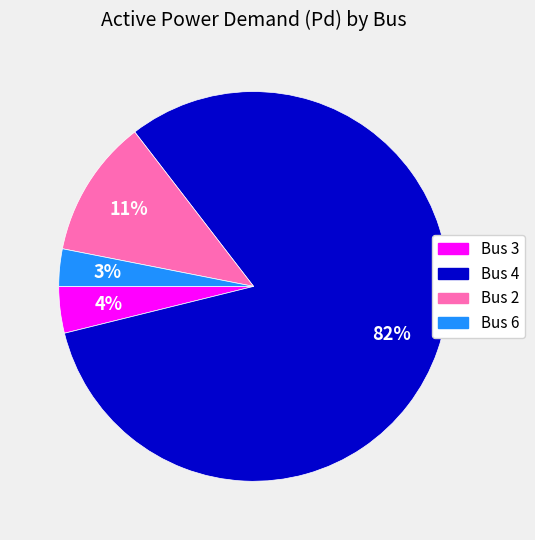

Between Bus 4 and Bus 2, which is larger?

Bus 4